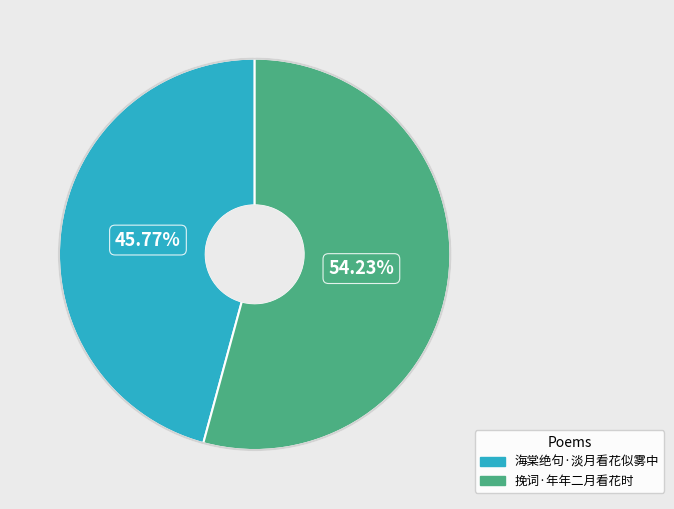

Which category accounts for the majority?

挽词·年年二月看花时